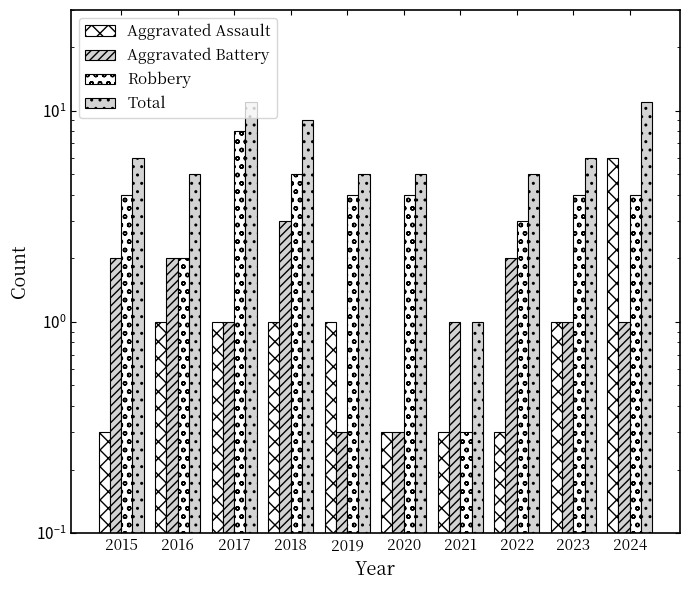

What is the value of the Total bar at the 6th from the left?

5.0